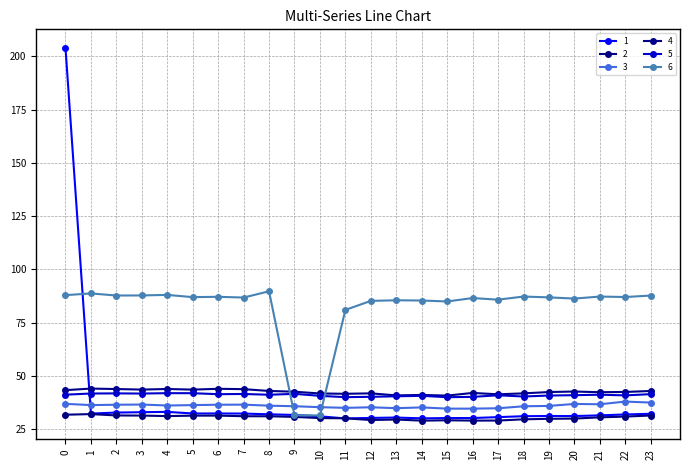

What is the sum of all 4 values?

1023.5